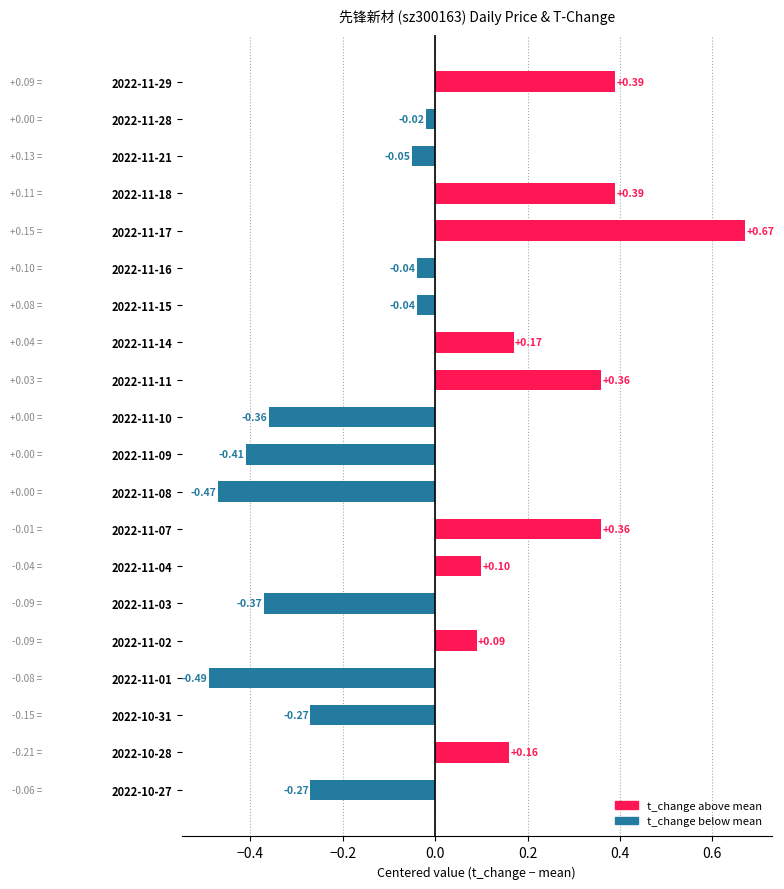

Between 2022-10-28 and 2022-11-16, which is larger?

2022-10-28